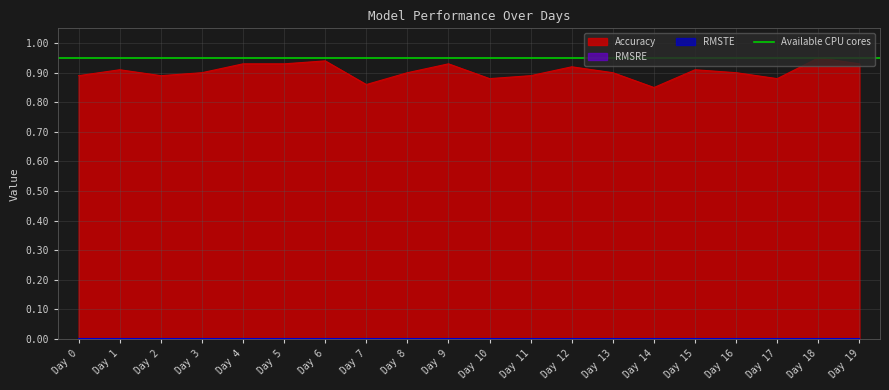

The Accuracy series shows 1.3 at Day 0. True or false?

False